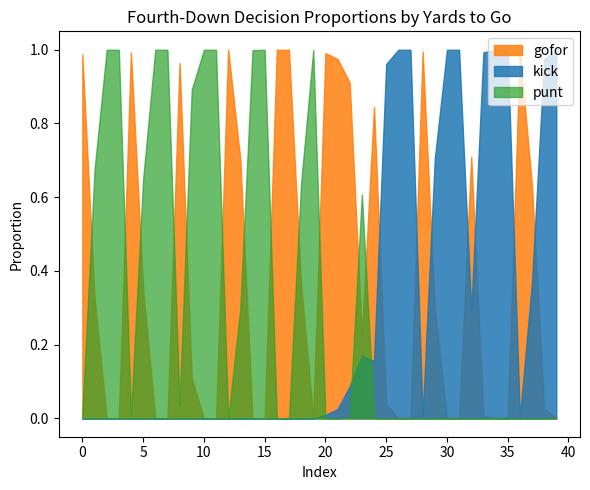

True or false: gofor and kick intersect in this chart.

True